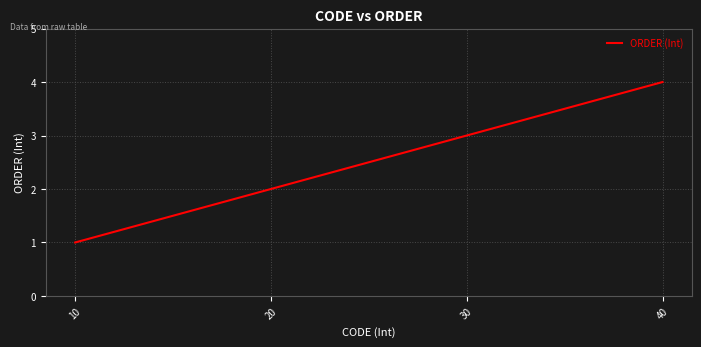

Reading left to right, list all the values displayed in this chart.

10=1	20=2	30=3	40=4